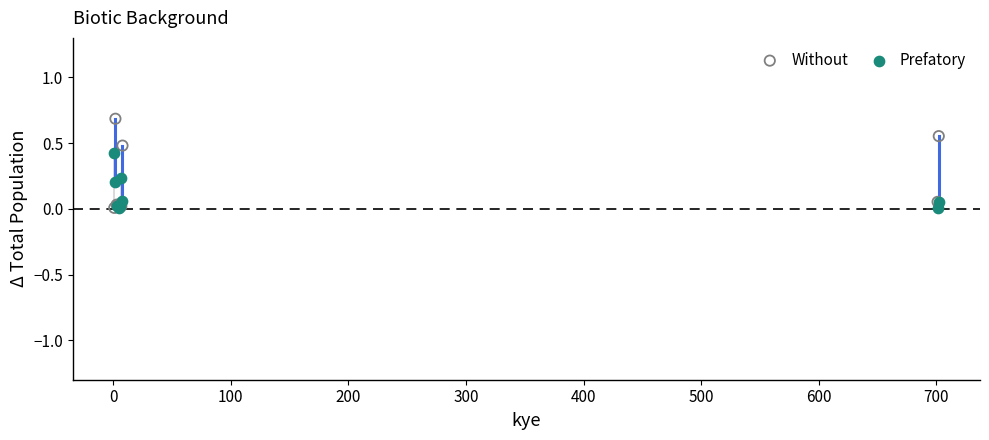

What are all the series names shown in the legend?

Without, Prefatory